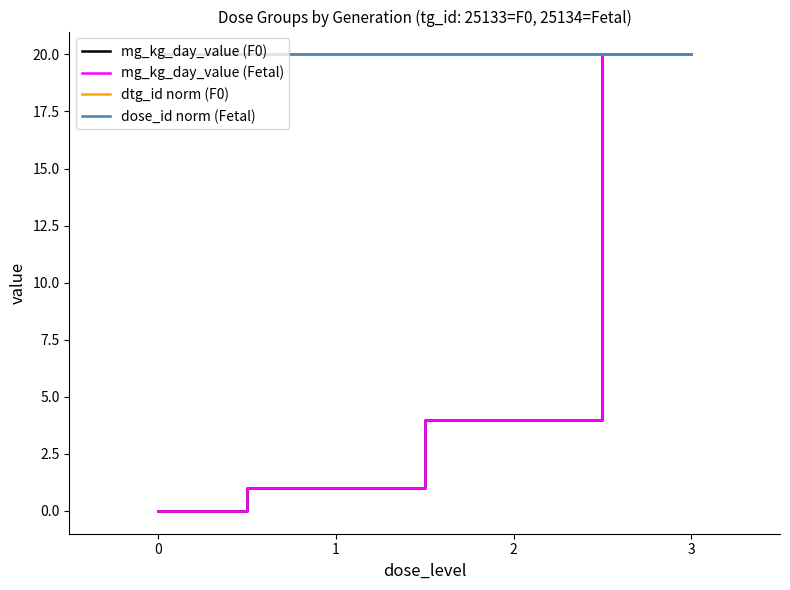

What is the sum of the mg_kg_day_value (F0) values at 3 and 0?

20.0